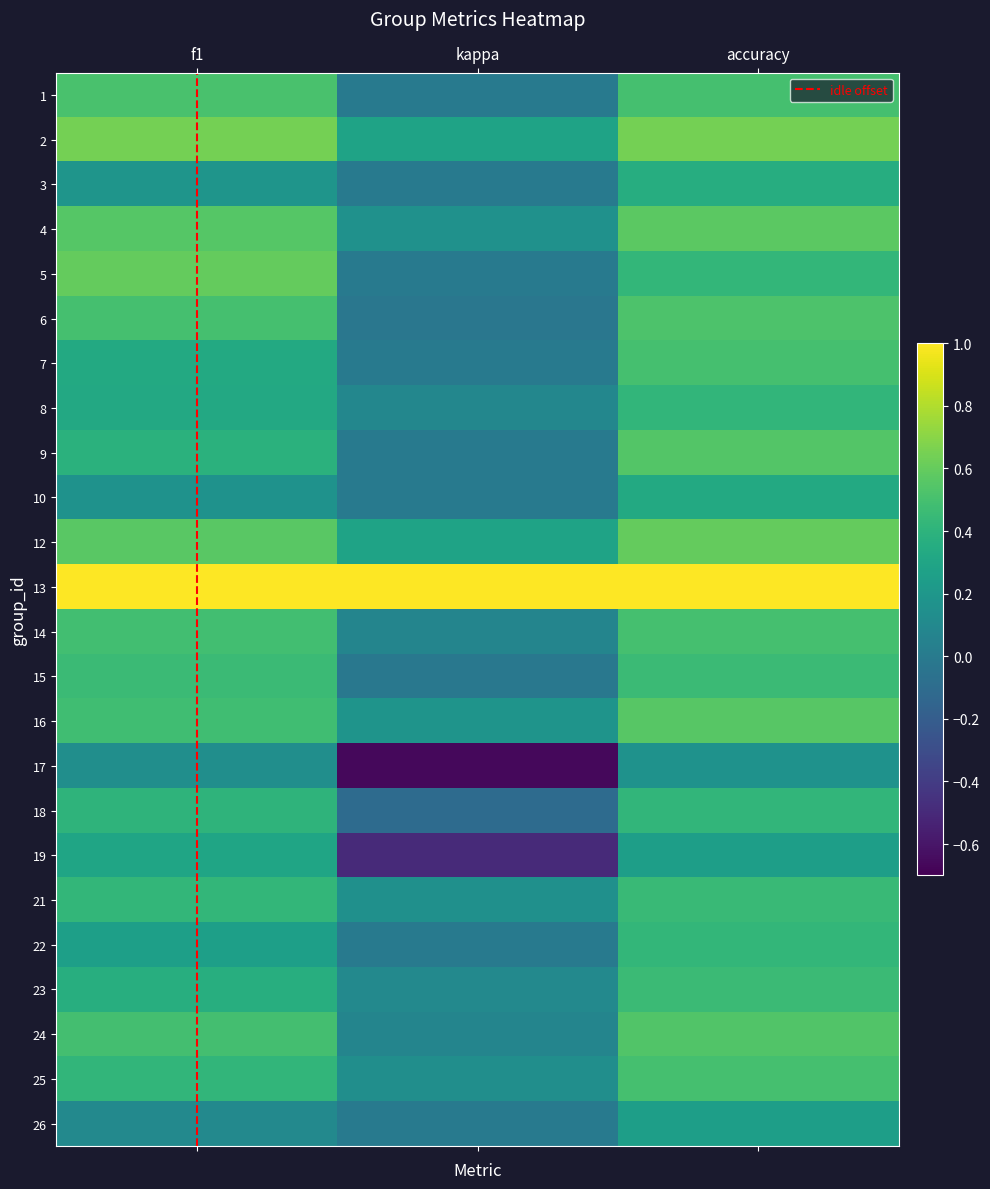

Which series changed the most between f1 and accuracy?

5